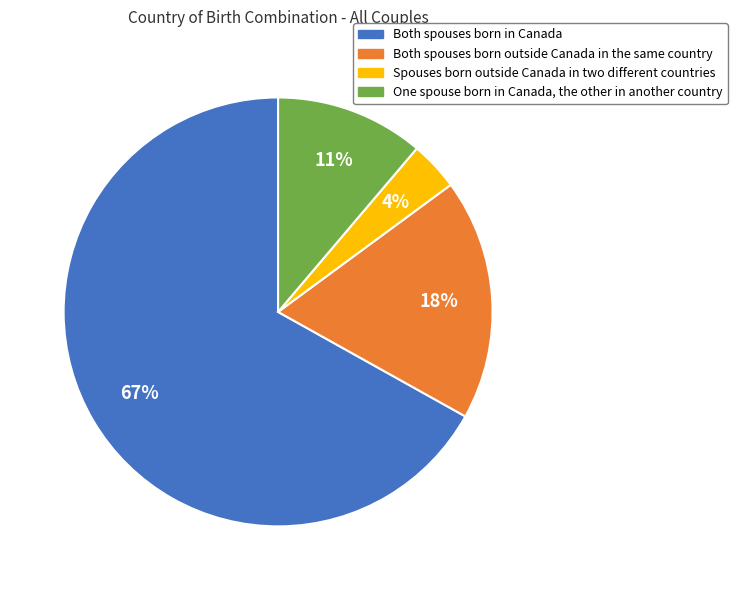

Which slice is the largest?

Both spouses born in Canada